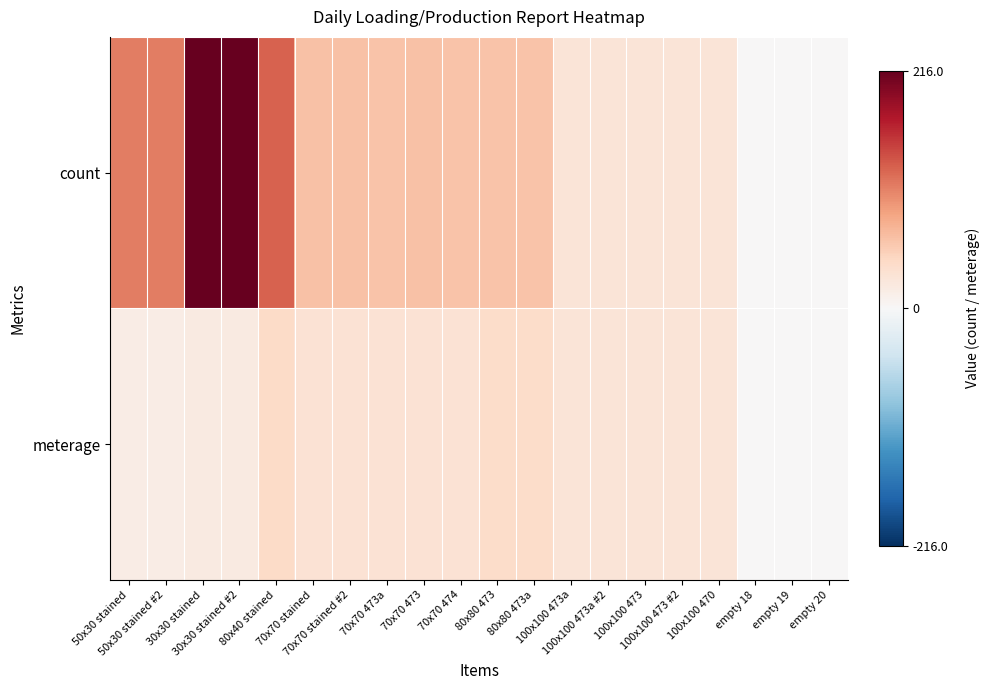

Between 100x100 473a and 100x100 473a #2, which series saw the biggest shift?

count